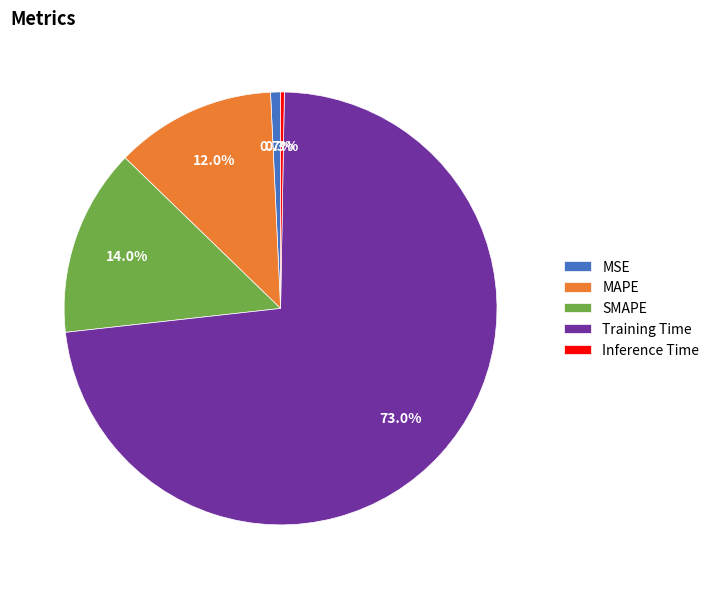

How many segments does this pie chart have?

5